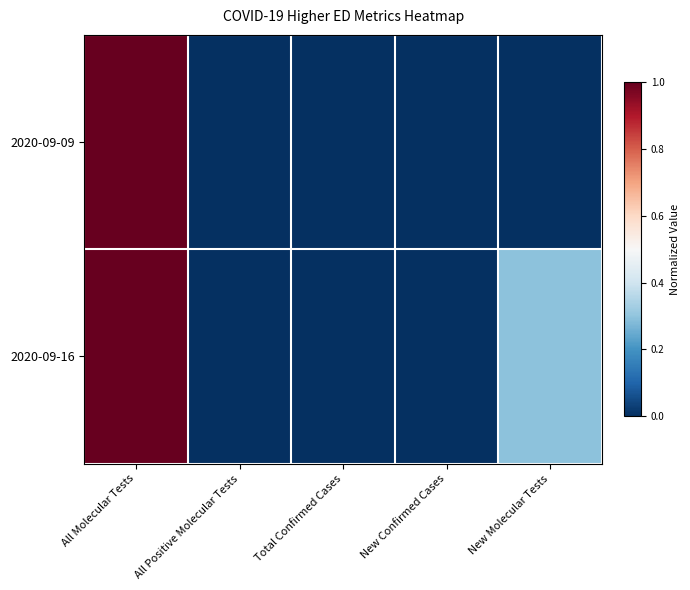

What is the total value across all series at New Molecular Tests?

0.3